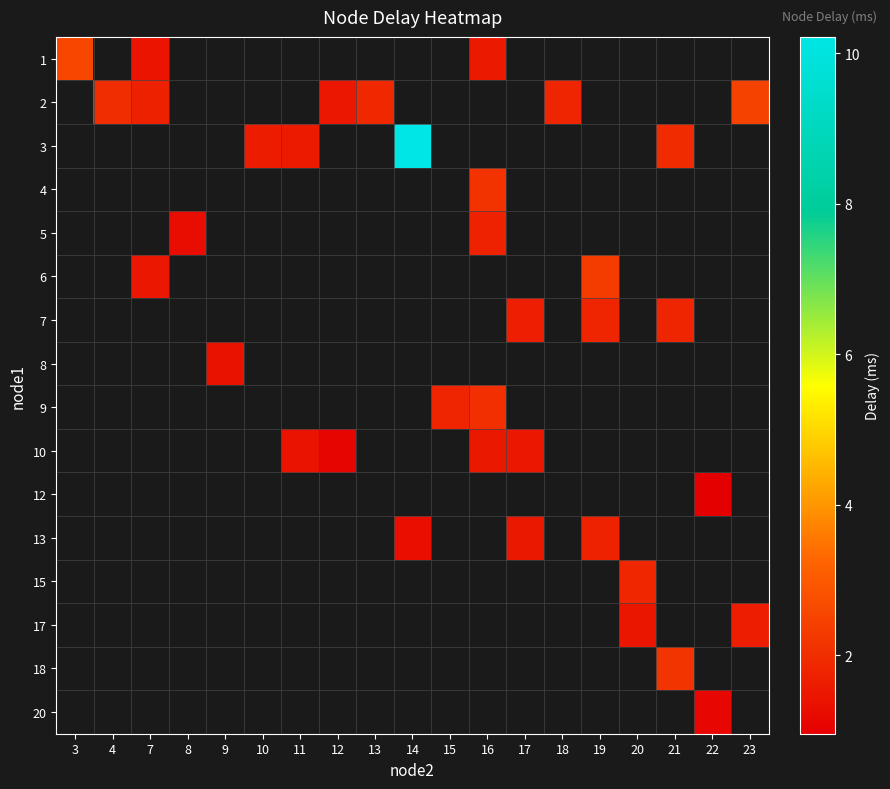

List the series in order of their peak value, highest first.

1, 2, 3, 4, 5, 6, 7, 8, 9, 10, 12, 13, 15, 17, 18, 20